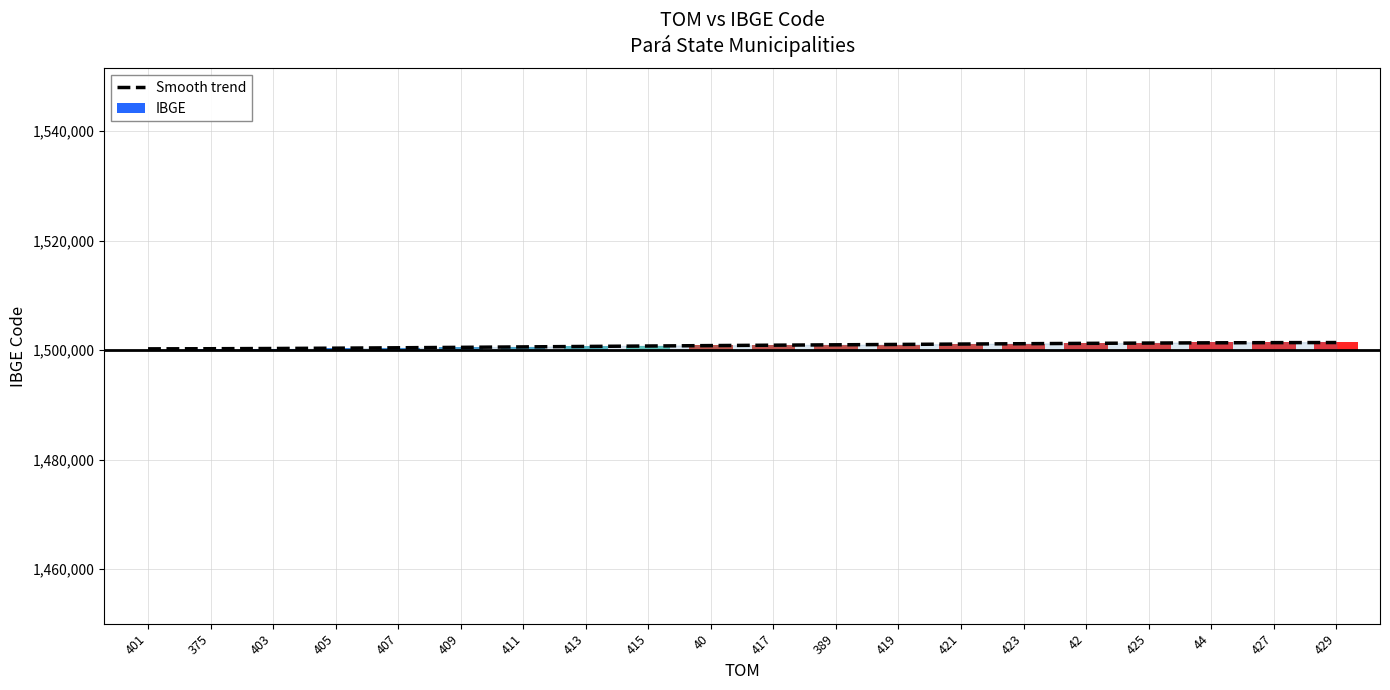

What value does the data have at 411, to the nearest 50?

1500600